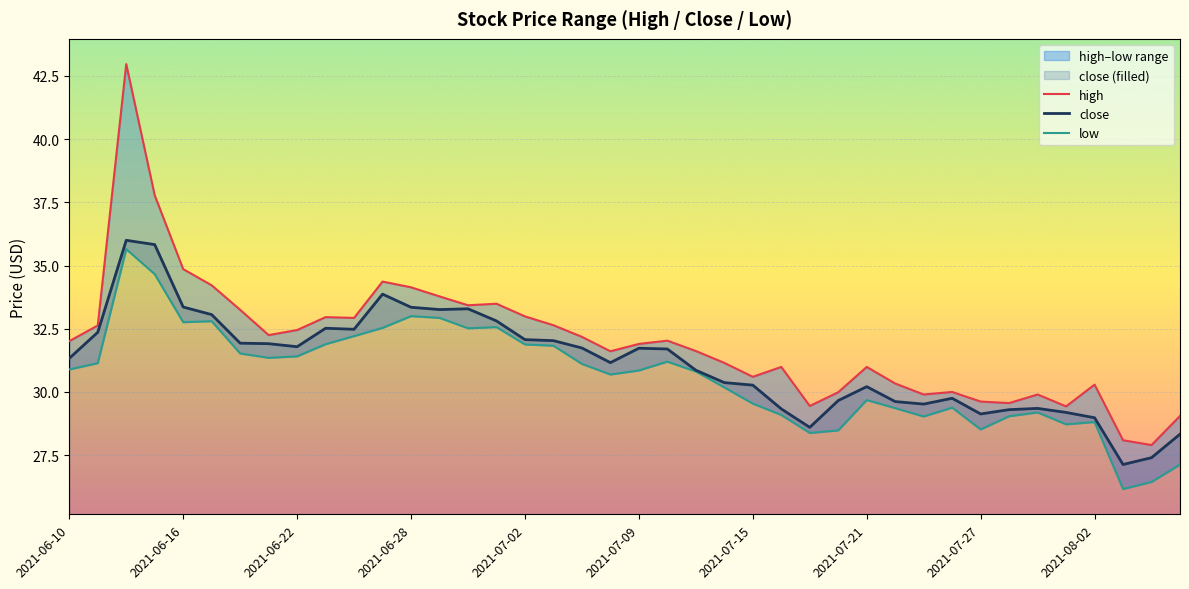

What is the greatest value displayed?

43.0